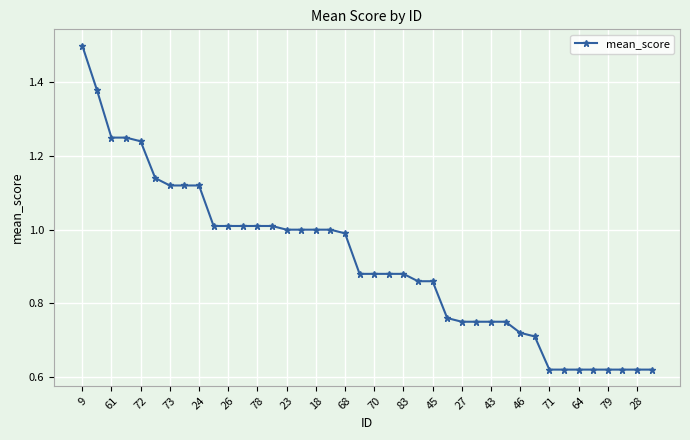

Count the number of categories in the chart.

40